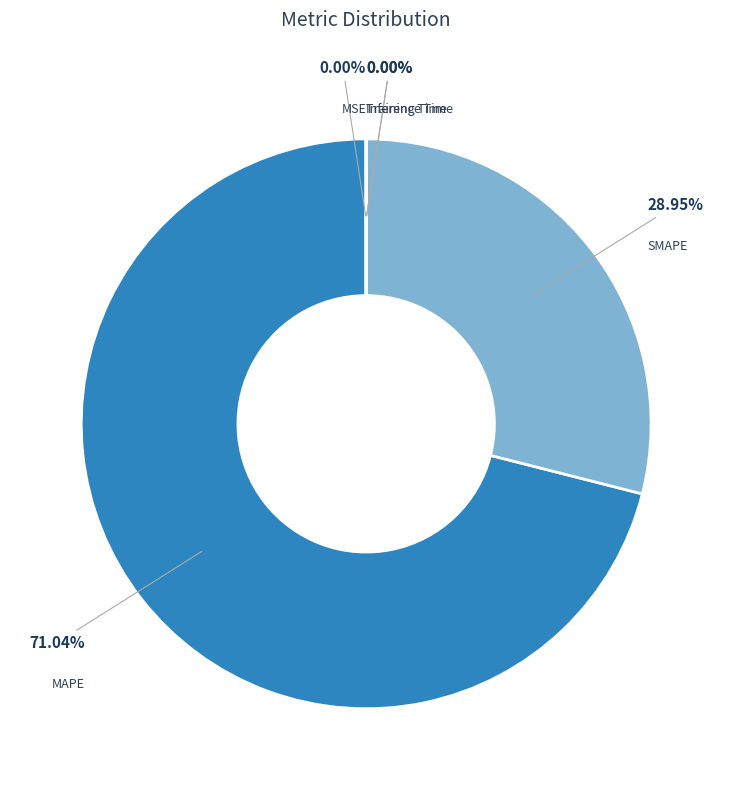

Between MAPE and SMAPE, which is larger?

MAPE